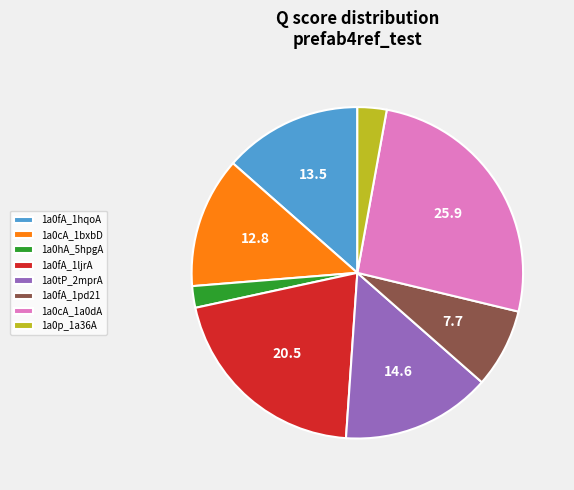

Do 1a0tP_2mprA and 1a0p_1a36A together represent more than half of the pie?

No